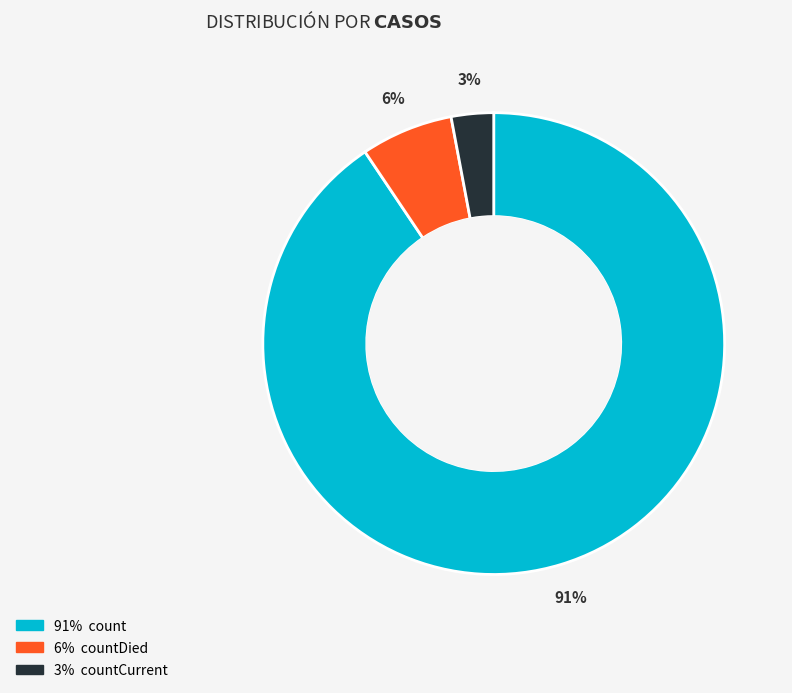

Does any single category account for the majority?

Yes